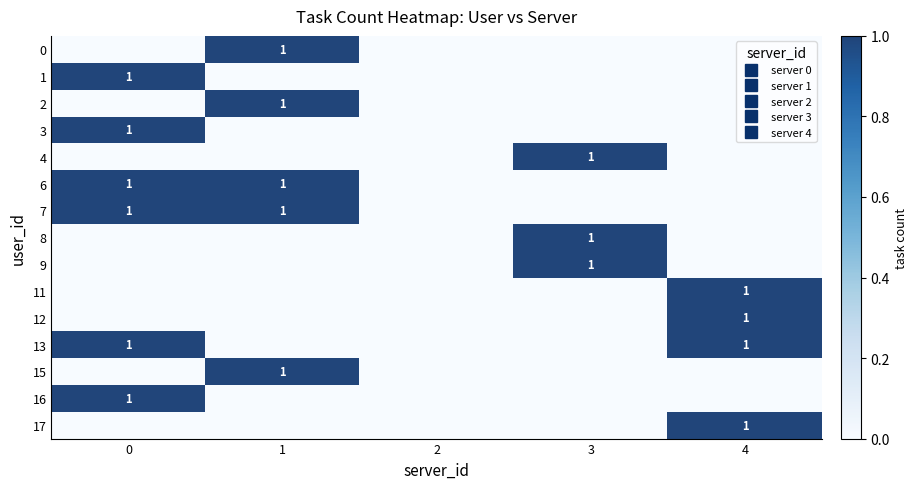

What is the spread (max minus min) of values at 1?

1